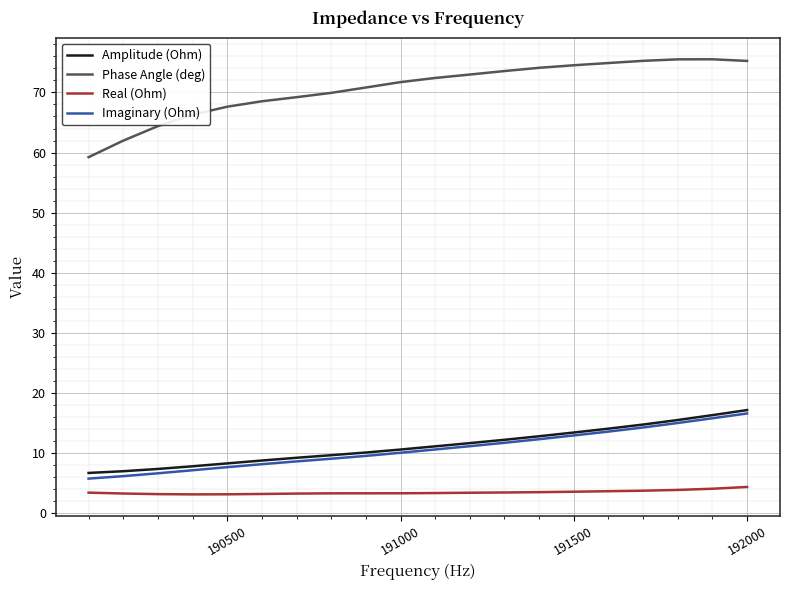

What is the minimum value for Real (Ohm)?

3.1